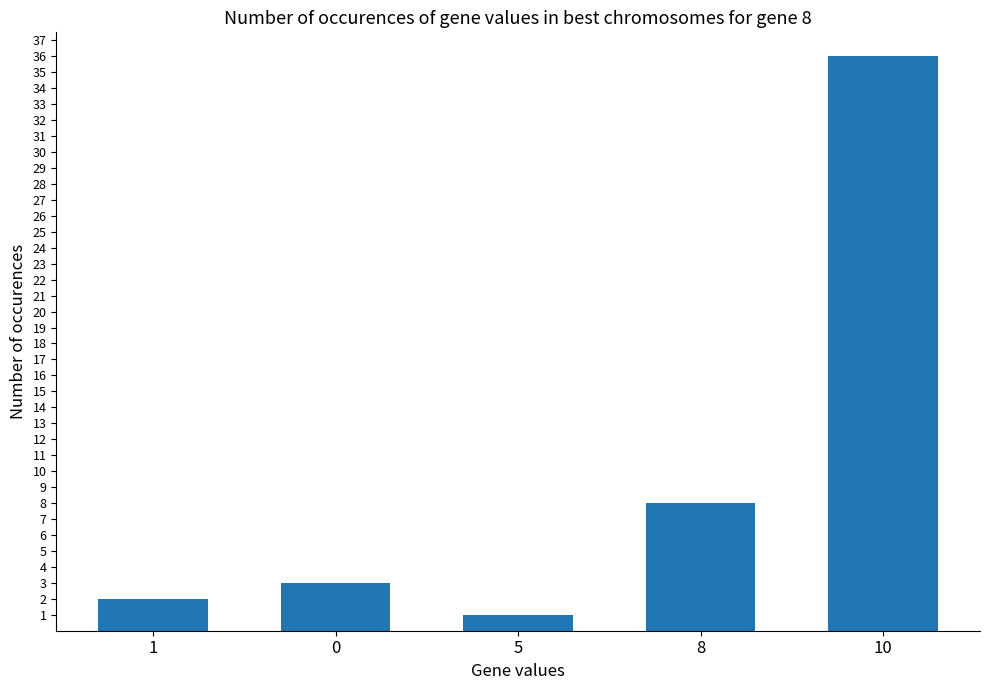

Which category has the lowest value across all series?

5